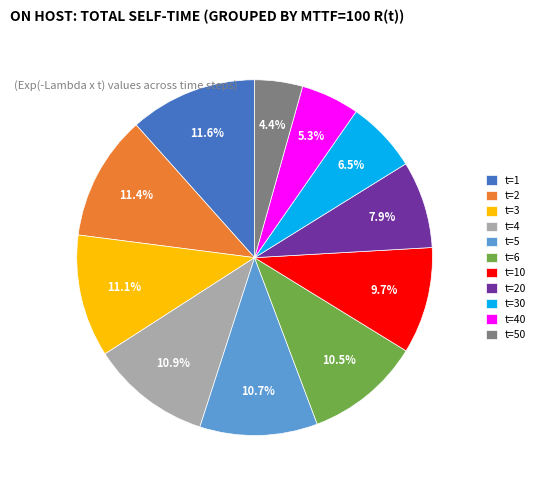

Between t=6 and t=3, which is larger?

t=3